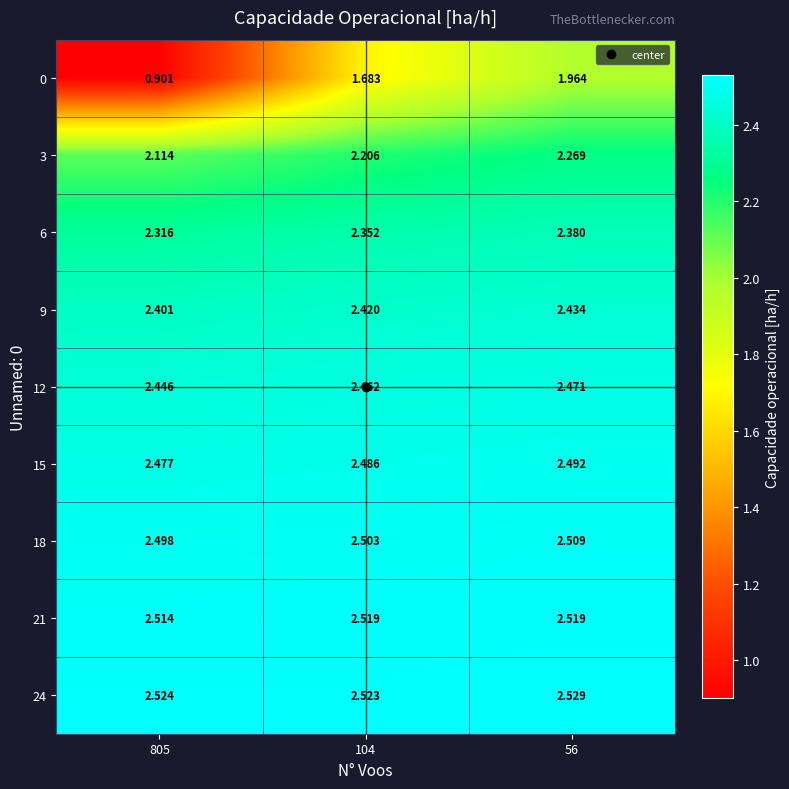

Which series has the widest spread of values?

0